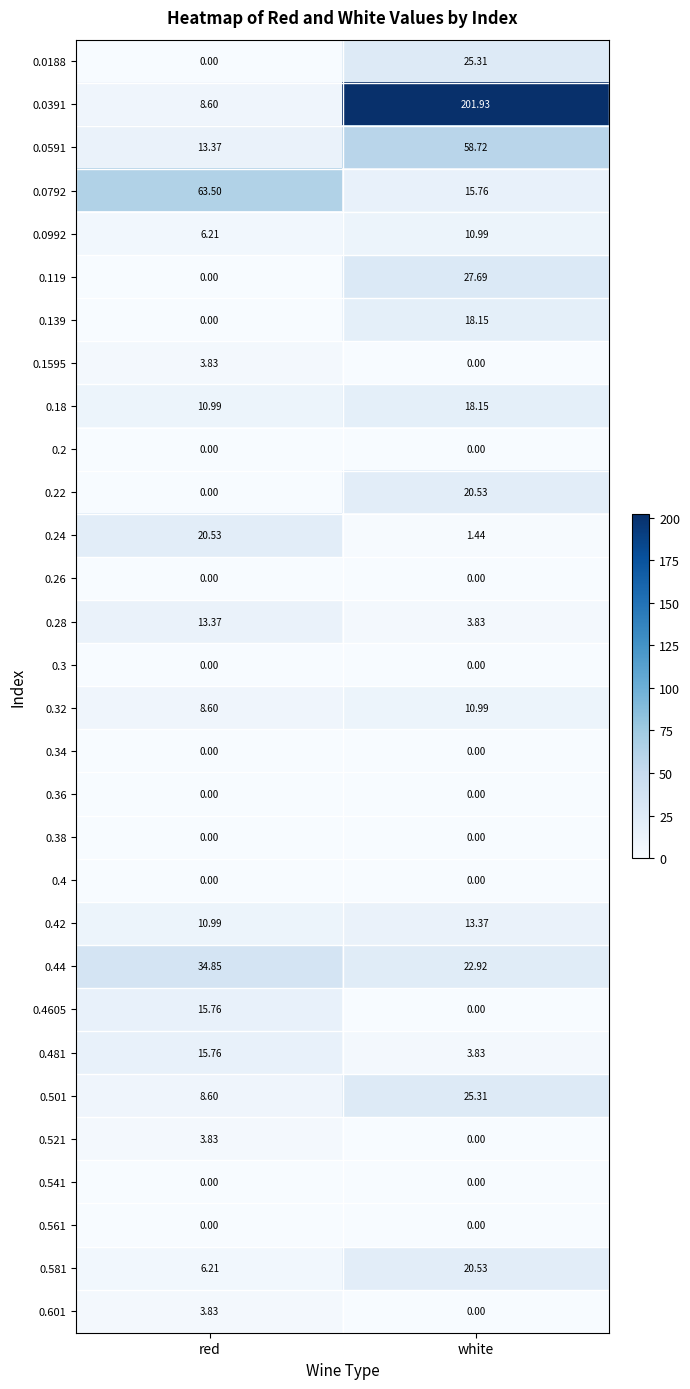

At which category is the sum across all series the highest?

white